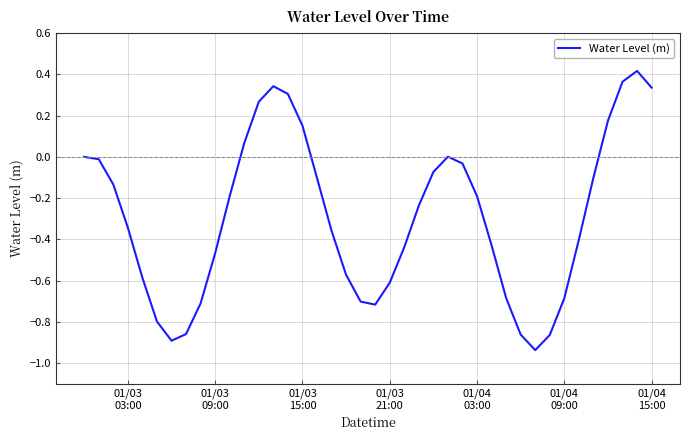

What is the difference between the maximum and minimum values?

1.4